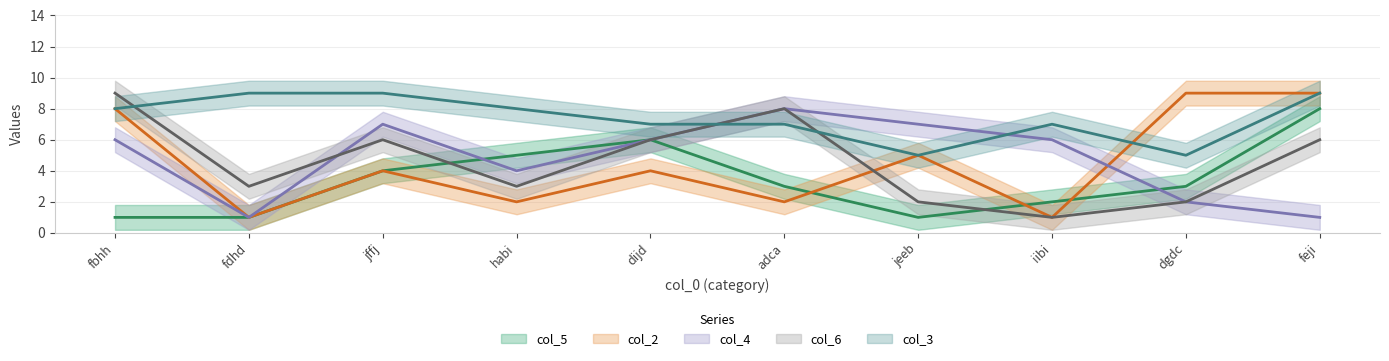

How many data points in col_6 are above 6?

2